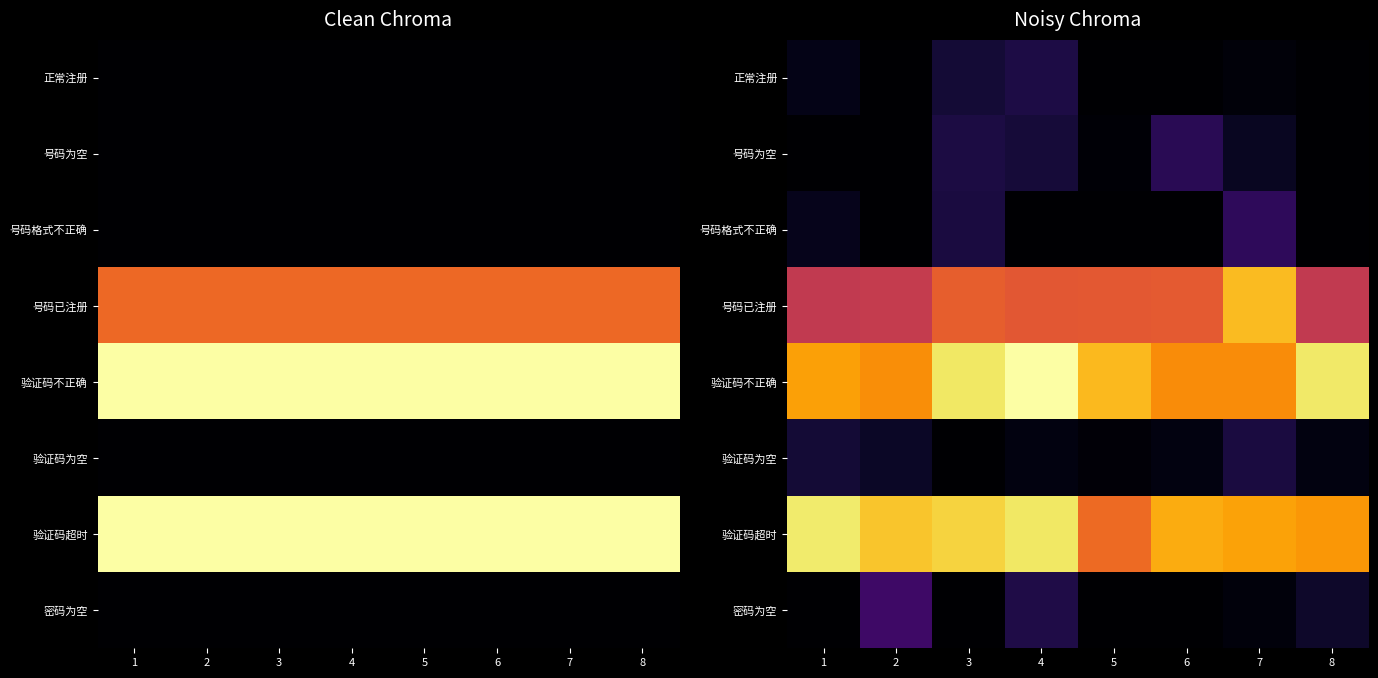

How many data points in 验证码为空 are less than 1064075?

4